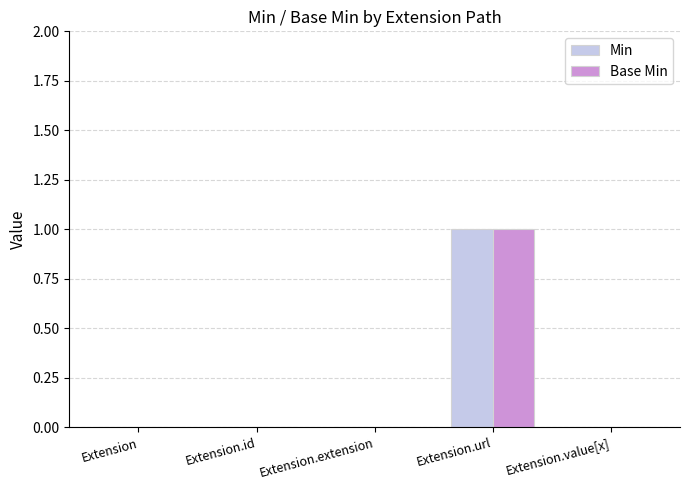

True or false: Base Min has a value of 0 at Extension.

True